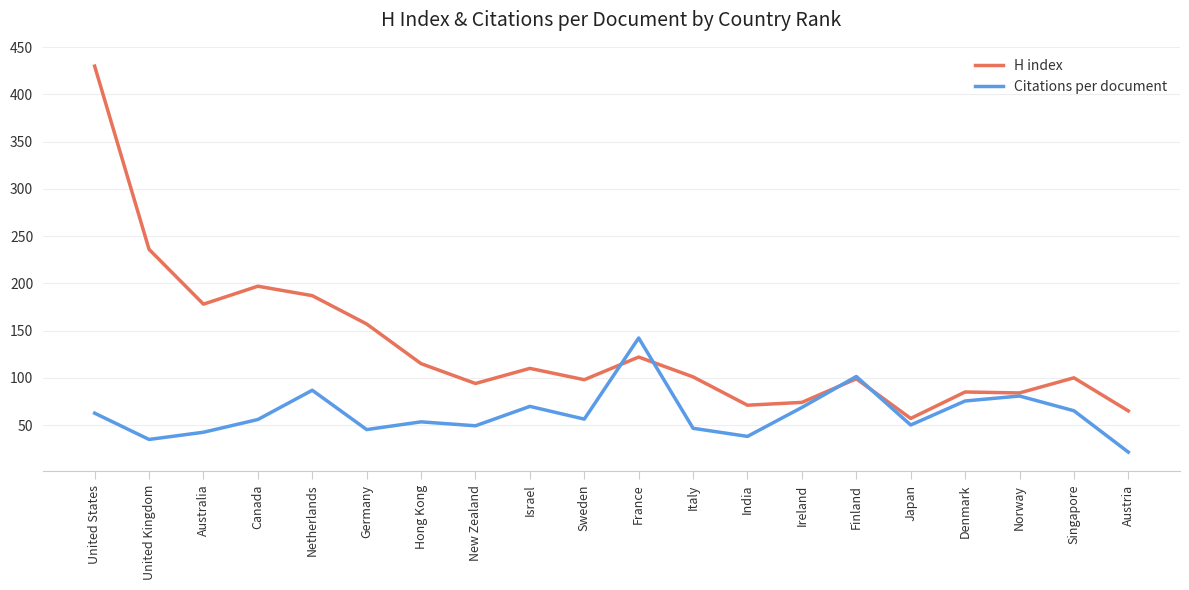

True or false: H index has a value of 71.0 at India.

True